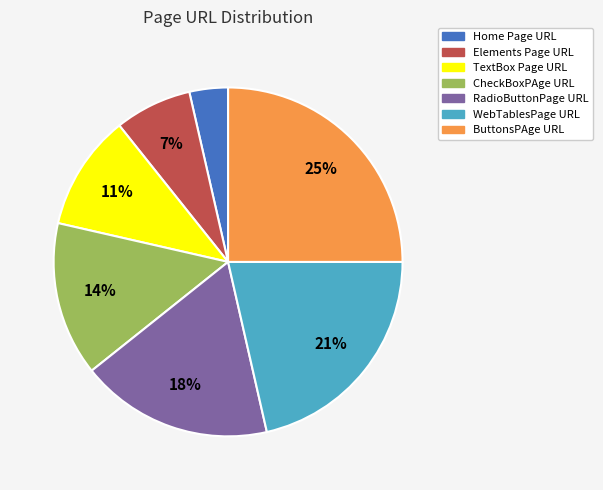

Is there any slice that represents more than half of the pie?

No